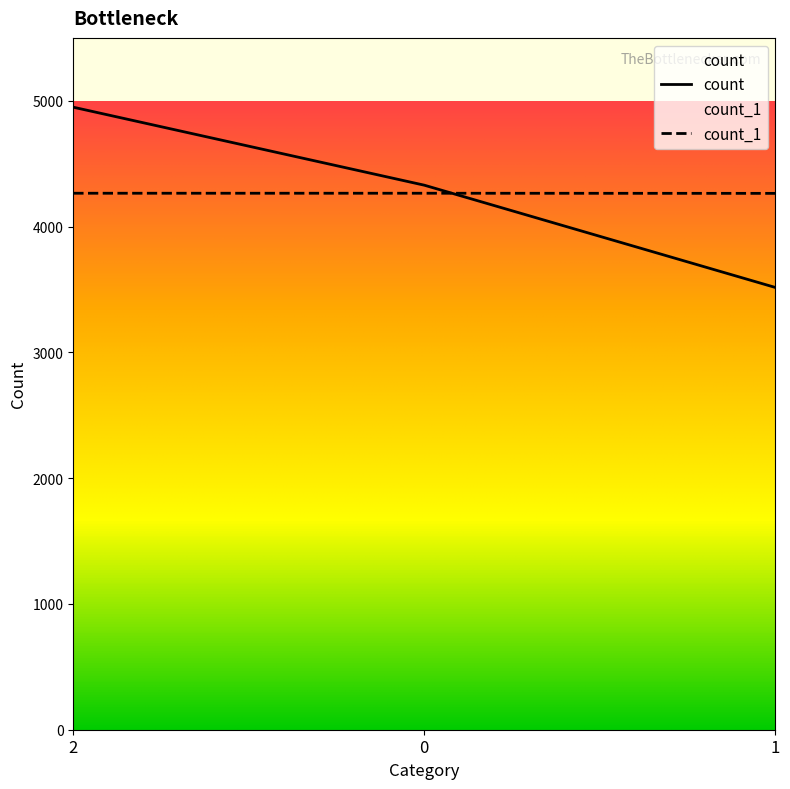

Between 1 and 2, which is larger?

2